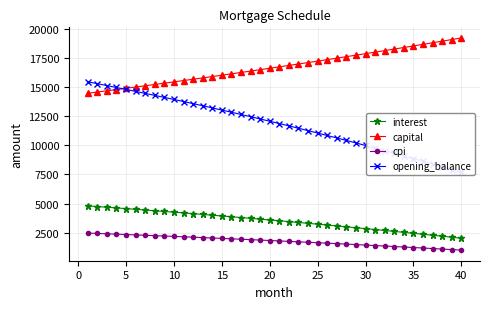

The value of capital at 5 is 14888.3. True or false?

True